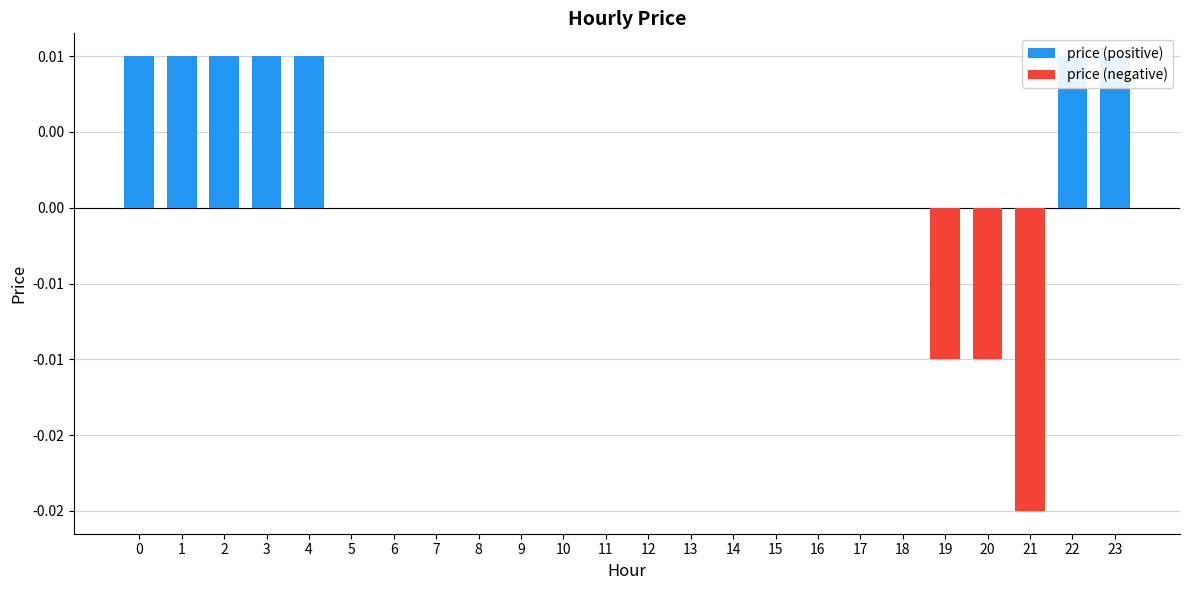

How many data points in price (positive) are above 0?

7